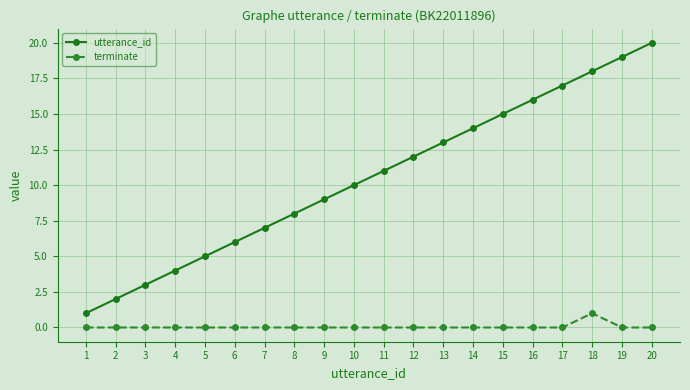

List the series in order of their peak value, highest first.

utterance_id, terminate